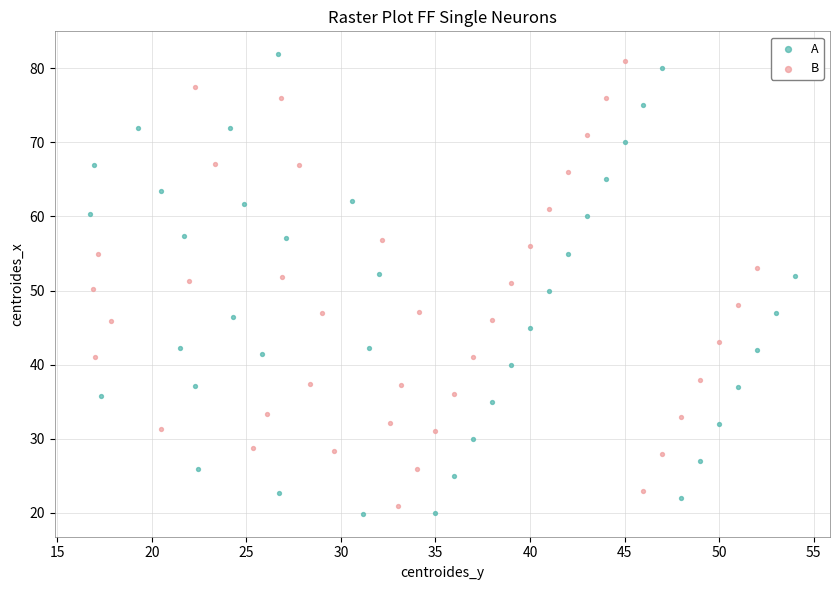

Which series has the largest Y range (max minus min)?

A